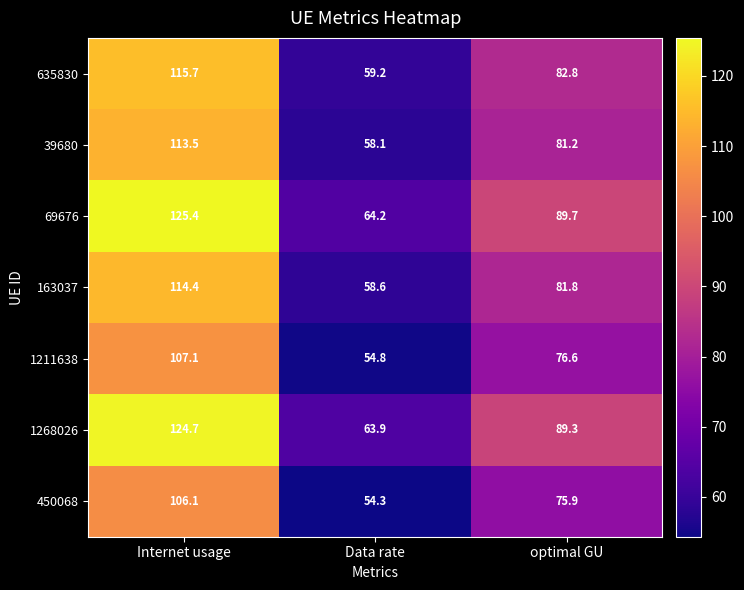

How many values in the 69676 series exceed 89?

2